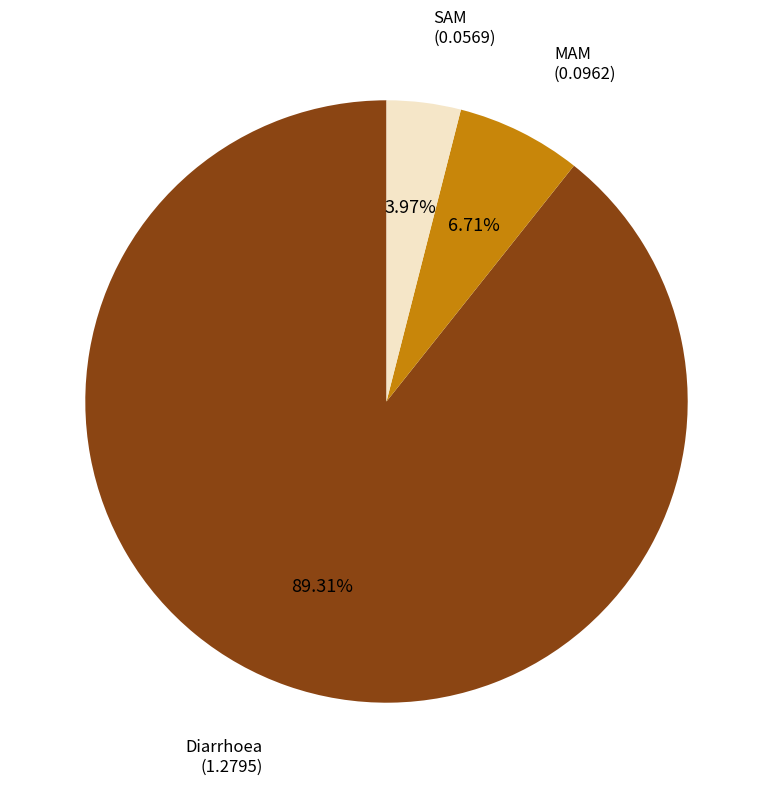

Is there any slice that represents more than half of the pie?

Yes